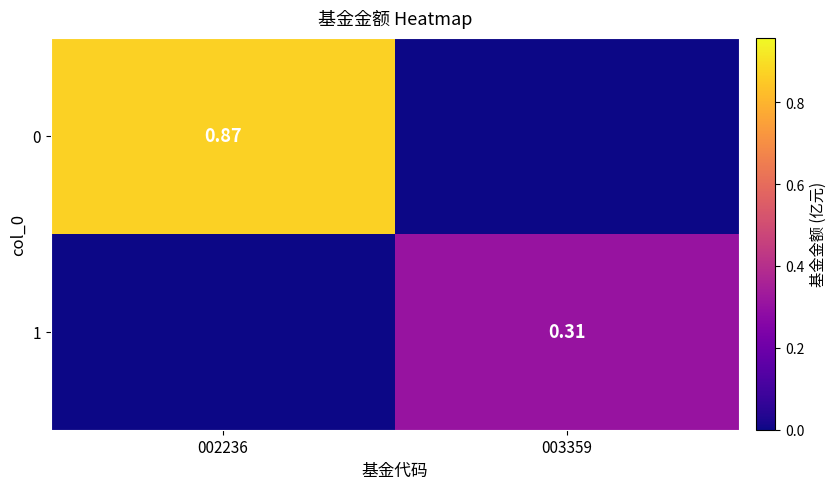

Is the value of 0 at 002236 greater than the value of 1 at 003359?

Yes